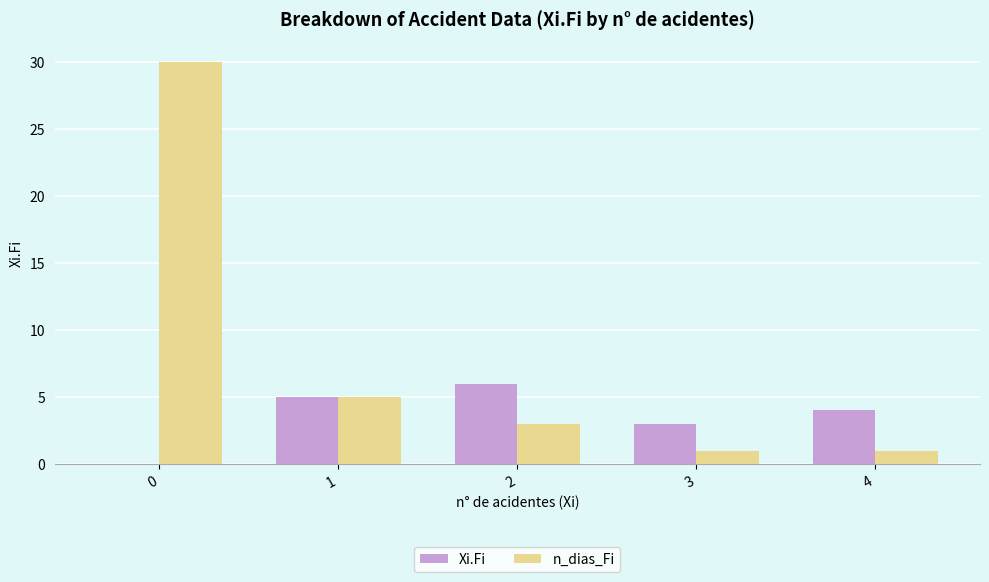

At which label does Xi.Fi reach its peak?

2